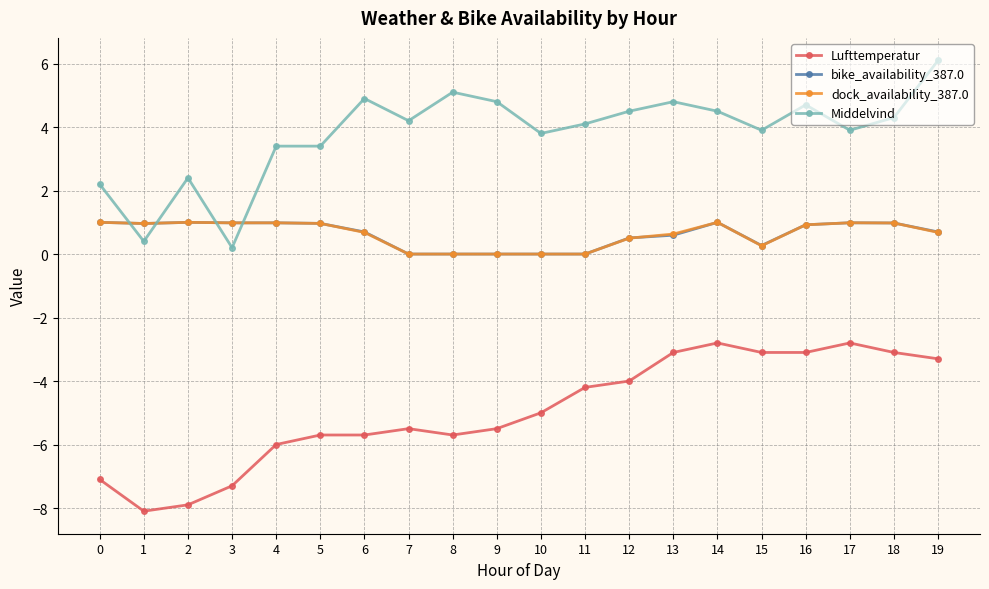

Is the value of bike_availability_387.0 at 14 greater than the value of Middelvind at 0?

No